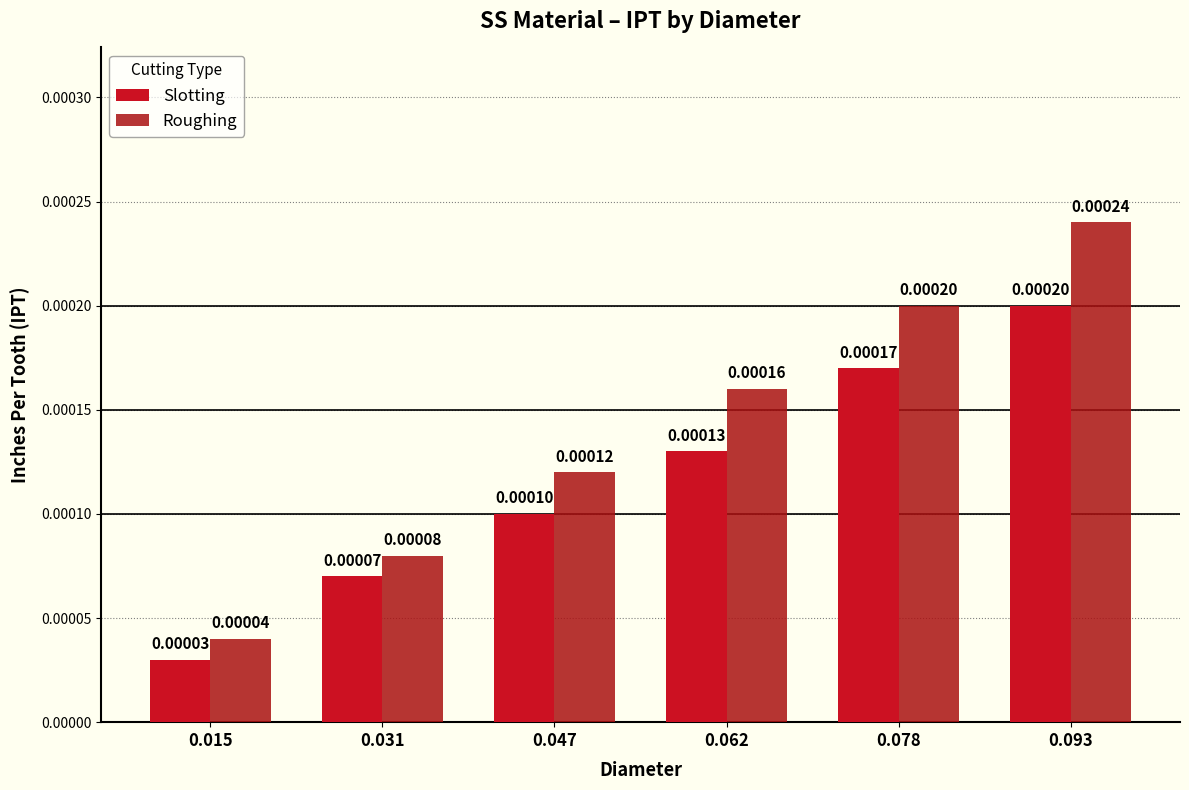

True or false: Roughing has a value of 0.0 at 0.031.

True